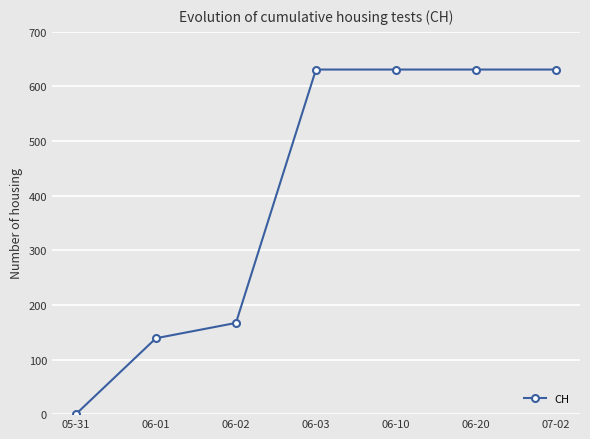

What is the maximum value shown in the chart?

631